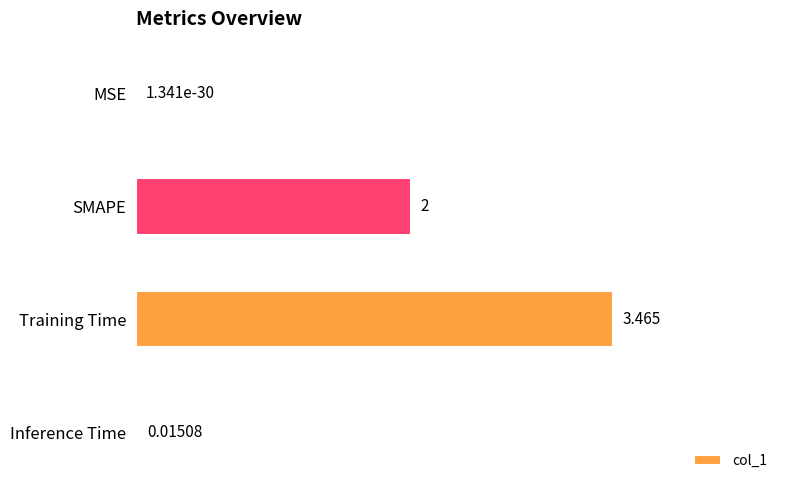

Which label corresponds to the largest value in the chart?

Training Time